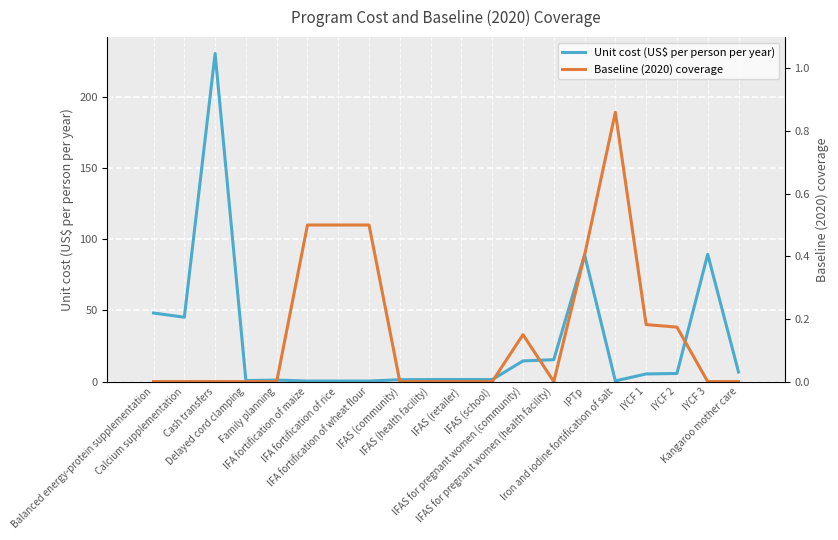

At which category does Unit cost (US$ per person per year) reach its first local peak?

Cash transfers